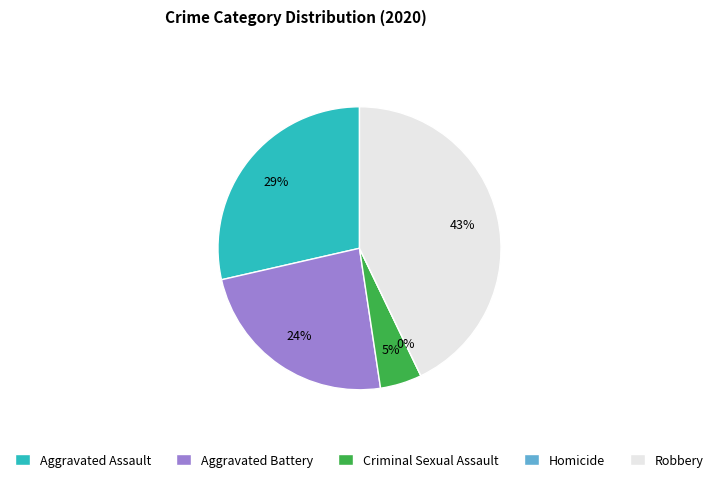

Is the sum of Aggravated Assault and Aggravated Battery greater than half?

Yes